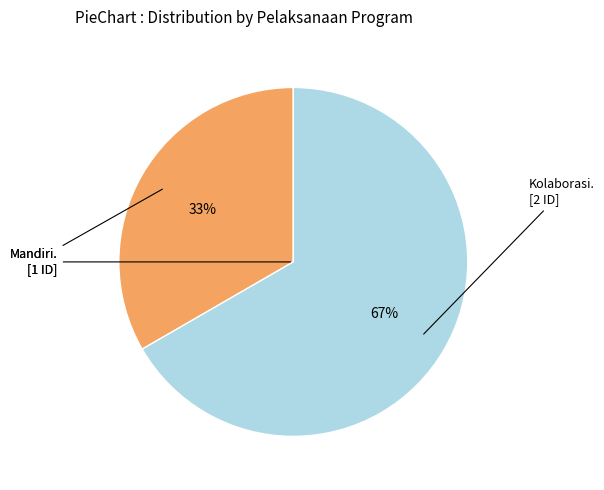

How many segments does this pie chart have?

2